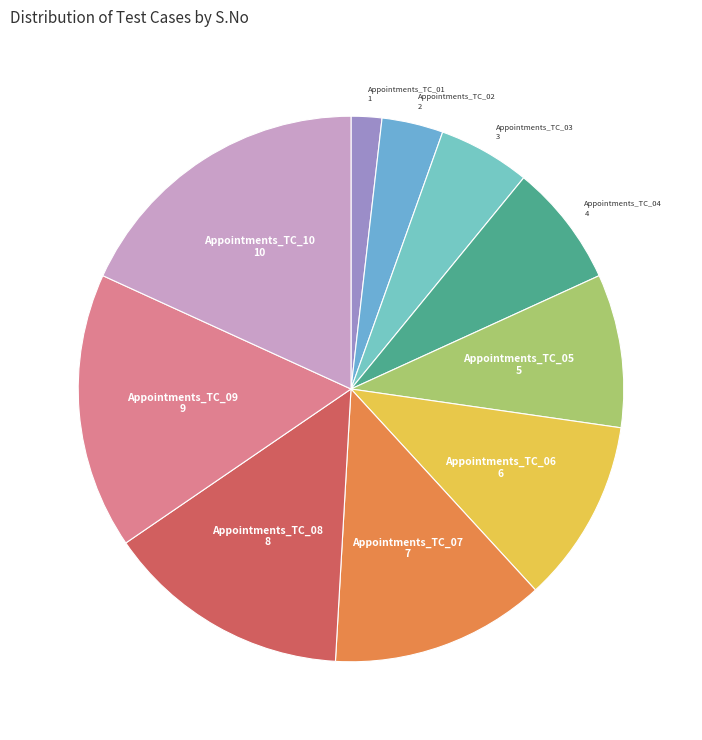

The Appointments_TC_03 slice represents 17% of the pie. True or false?

False